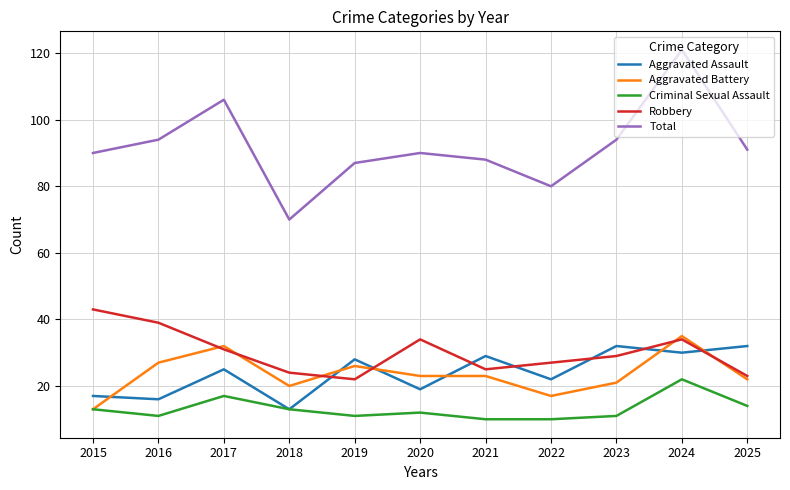

The Criminal Sexual Assault series shows 3 at 2023. True or false?

False